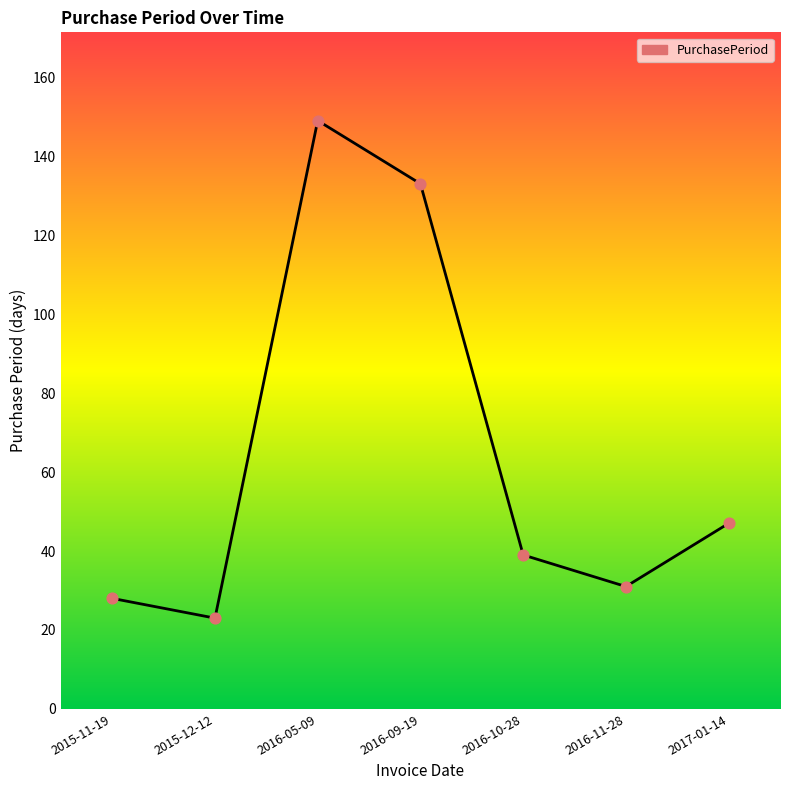

What is the ratio of the value at 2016-05-09 to the value at 2015-12-12?

6.5